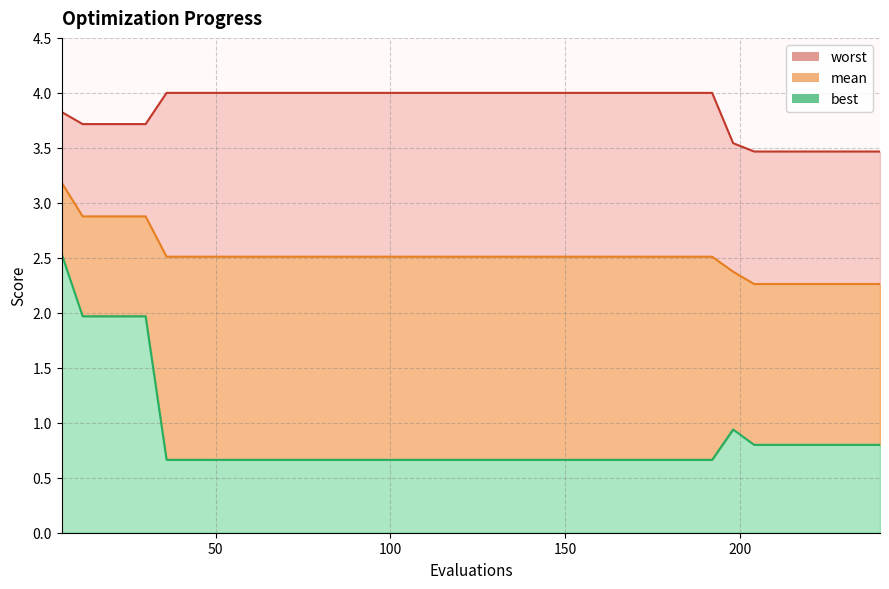

Reading left to right, extract all data points from this chart.

mean: 6=3.2	12=2.9	18=2.9	24=2.9	30=2.9	36=2.5	42=2.5	48=2.5	54=2.5	60=2.5	66=2.5	72=2.5	78=2.5	84=2.5	90=2.5	96=2.5	102=2.5	108=2.5	114=2.5	120=2.5	126=2.5	132=2.5	138=2.5	144=2.5	150=2.5	156=2.5	162=2.5	168=2.5	174=2.5	180=2.5	186=2.5	192=2.5	198=2.4	204=2.3	210=2.3	216=2.3	222=2.3	228=2.3	234=2.3	240=2.3
best: 6=2.5	12=2.0	18=2.0	24=2.0	30=2.0	36=0.7	42=0.7	48=0.7	54=0.7	60=0.7	66=0.7	72=0.7	78=0.7	84=0.7	90=0.7	96=0.7	102=0.7	108=0.7	114=0.7	120=0.7	126=0.7	132=0.7	138=0.7	144=0.7	150=0.7	156=0.7	162=0.7	168=0.7	174=0.7	180=0.7	186=0.7	192=0.7	198=0.9	204=0.8	210=0.8	216=0.8	222=0.8	228=0.8	234=0.8	240=0.8
worst: 6=3.8	12=3.7	18=3.7	24=3.7	30=3.7	36=4.0	42=4.0	48=4.0	54=4.0	60=4.0	66=4.0	72=4.0	78=4.0	84=4.0	90=4.0	96=4.0	102=4.0	108=4.0	114=4.0	120=4.0	126=4.0	132=4.0	138=4.0	144=4.0	150=4.0	156=4.0	162=4.0	168=4.0	174=4.0	180=4.0	186=4.0	192=4.0	198=3.5	204=3.5	210=3.5	216=3.5	222=3.5	228=3.5	234=3.5	240=3.5